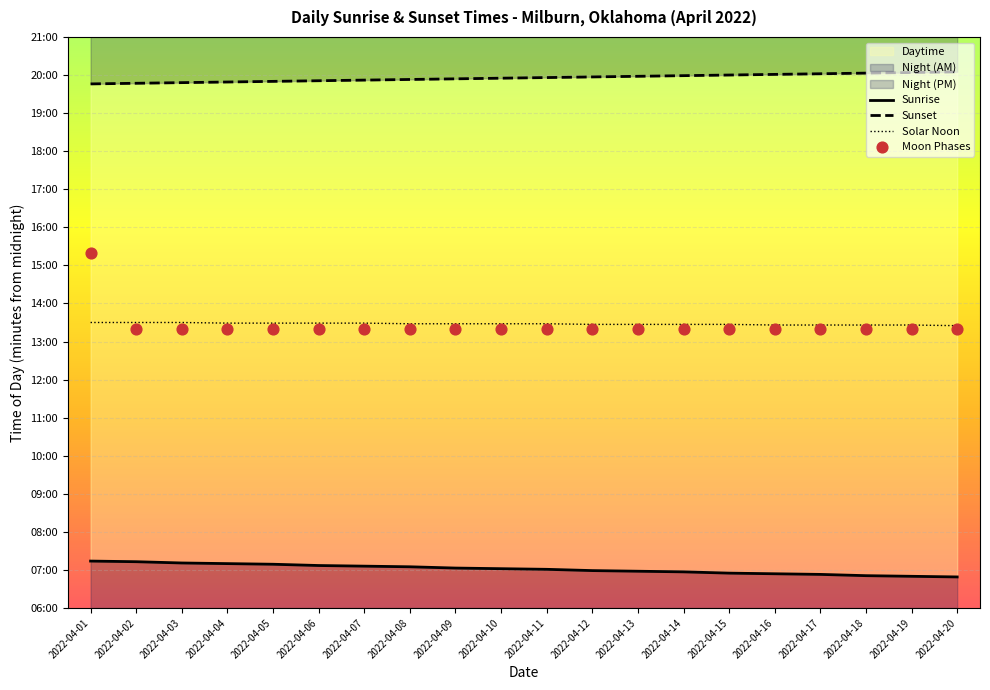

What is the total value across all series at 2022-04-12?

3223